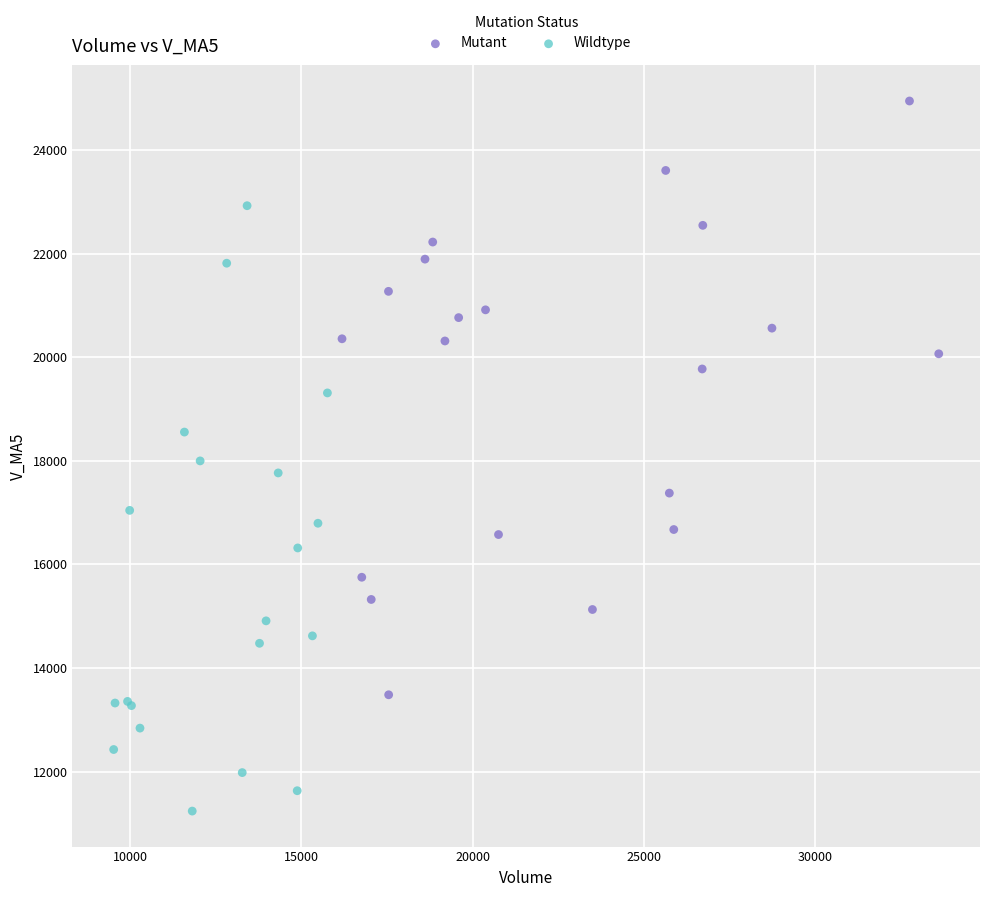

Which series contains the highest Y value?

Mutant